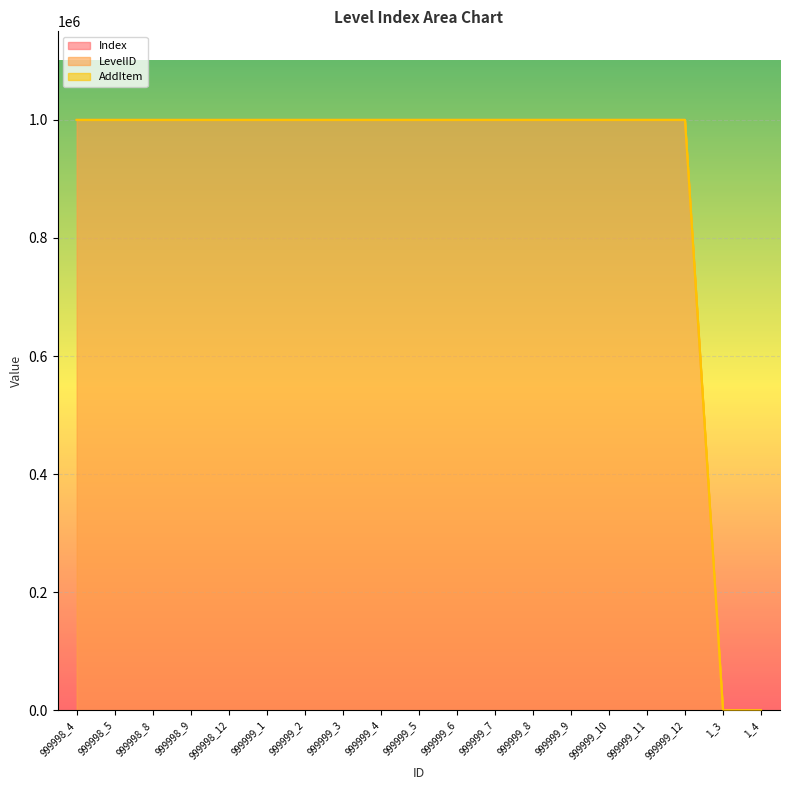

True or false: LevelID and Index intersect in this chart.

False